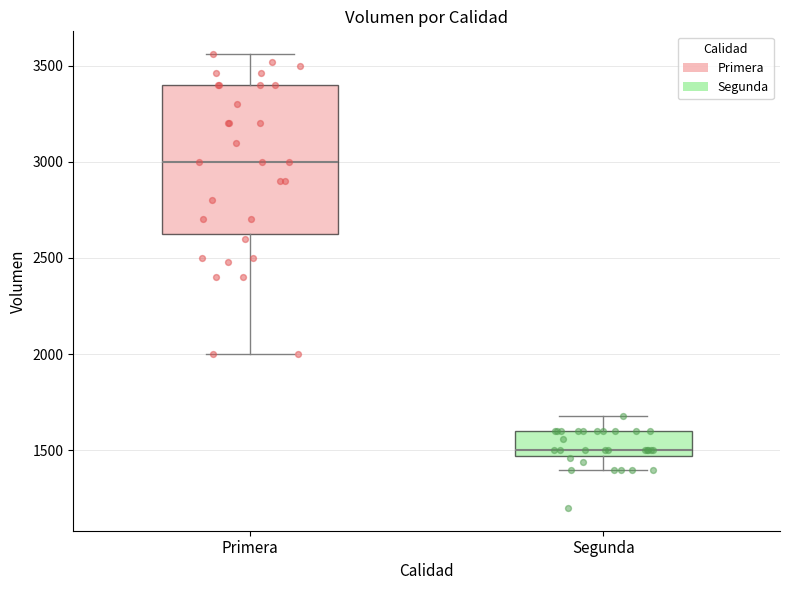

Which box's median line is the highest?

Primera